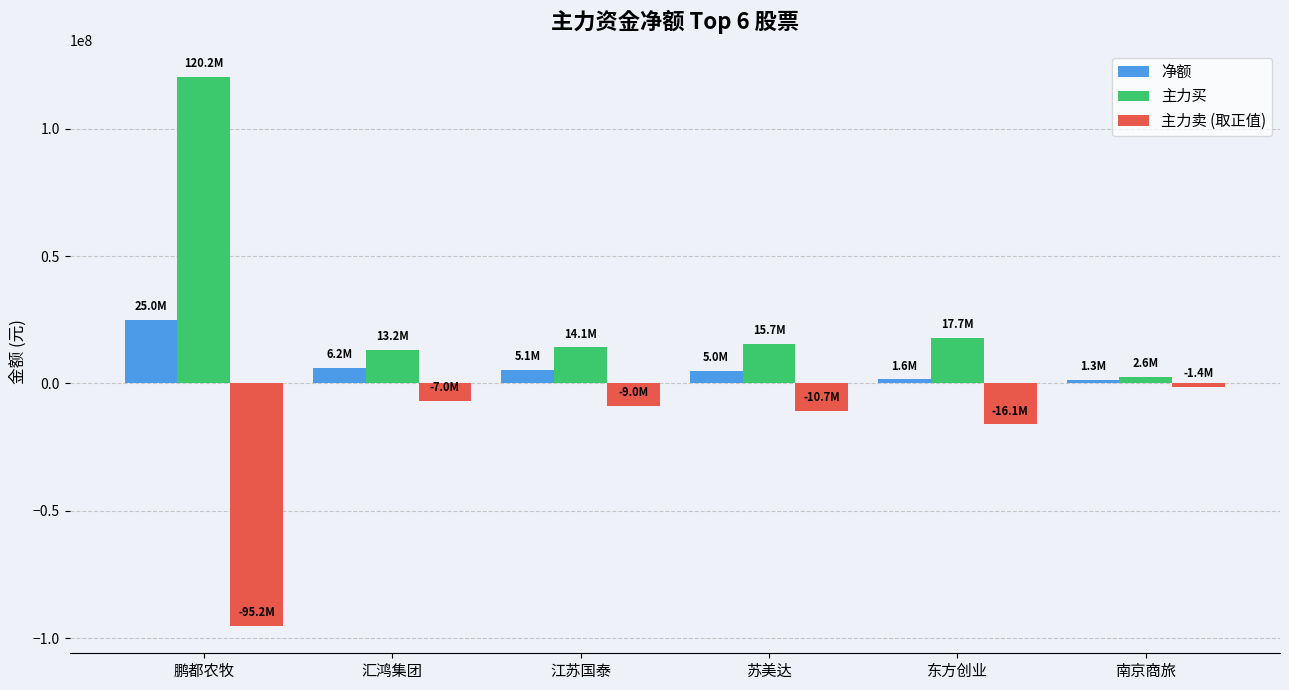

At how many categories does at least one series exceed 92669831?

1